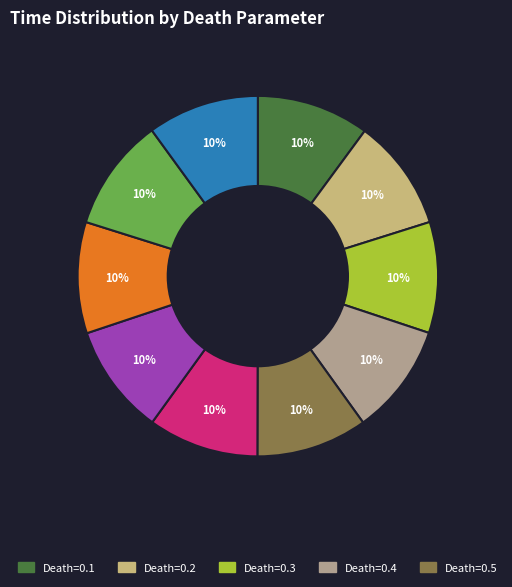

Does any single category account for the majority?

No